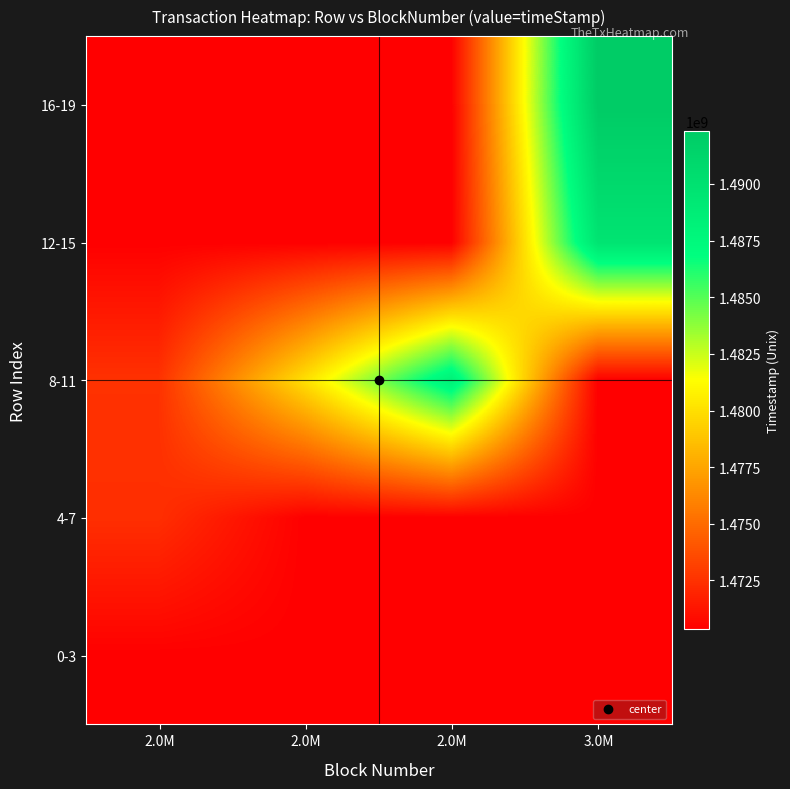

Reading left to right, transcribe all the data shown in this chart.

0-3: 2.0M=1470344723.0	2.0M=1470344723.0	2.0M=1470344723.0	3.0M=1470344723.0
4-7: 2.0M=1472369972.0	2.0M=1470344723.0	2.0M=1470344723.0	3.0M=1470344723.0
8-11: 2.0M=1472504852.0	2.0M=1480034953.0	2.0M=1488318375.0	3.0M=1470344723.0
12-15: 2.0M=1470344723.0	2.0M=1470344723.0	2.0M=1470344723.0	3.0M=1489697149.2
16-19: 2.0M=1470344723.0	2.0M=1470344723.0	2.0M=1470344723.0	3.0M=1492328995.5